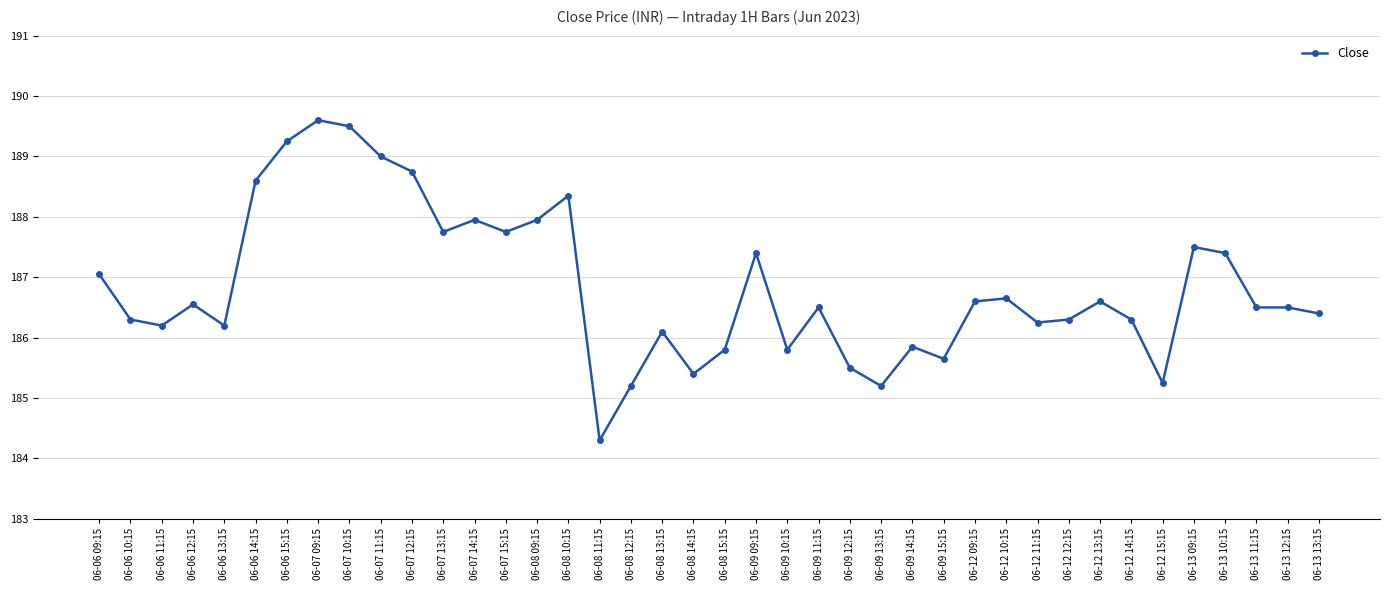

Which label corresponds to the largest value in the chart?

06-07 09:15